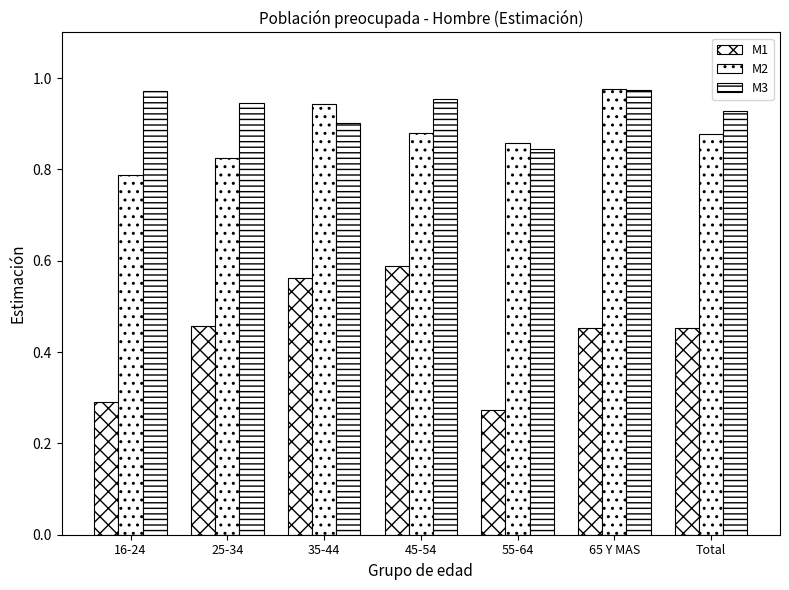

Reading left to right, list all the values displayed in this chart.

M1: 16-24=0.3	25-34=0.5	35-44=0.6	45-54=0.6	55-64=0.3	65 Y MAS=0.5	Total=0.5
M2: 16-24=0.8	25-34=0.8	35-44=0.9	45-54=0.9	55-64=0.9	65 Y MAS=1.0	Total=0.9
M3: 16-24=1.0	25-34=0.9	35-44=0.9	45-54=1.0	55-64=0.8	65 Y MAS=1.0	Total=0.9